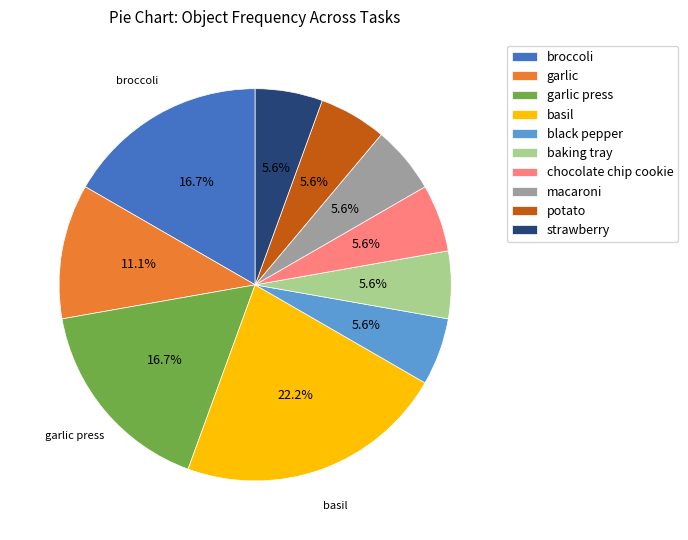

Does any single category account for the majority?

No